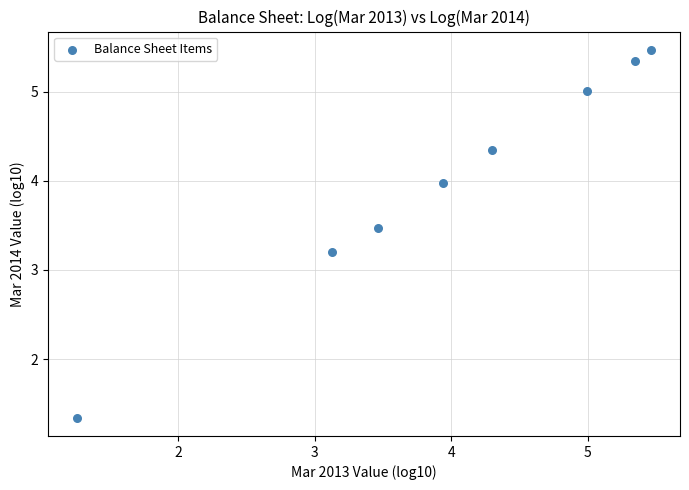

What is the average X value?

4.0